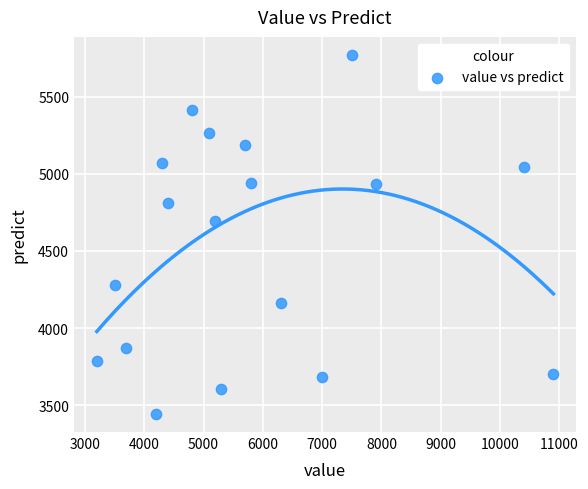

What Y value in the scatter plot is closest to 4607?

4697.0